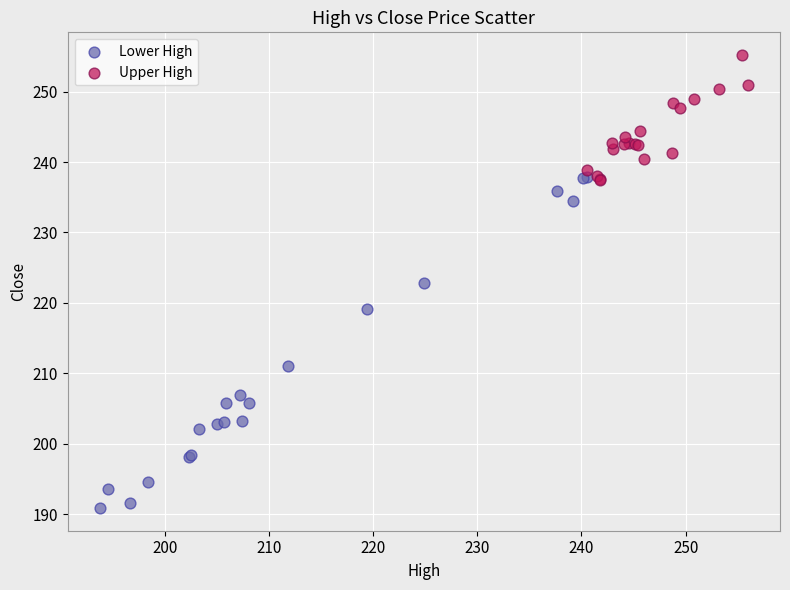

Which series has the widest spread of Y values?

Lower High